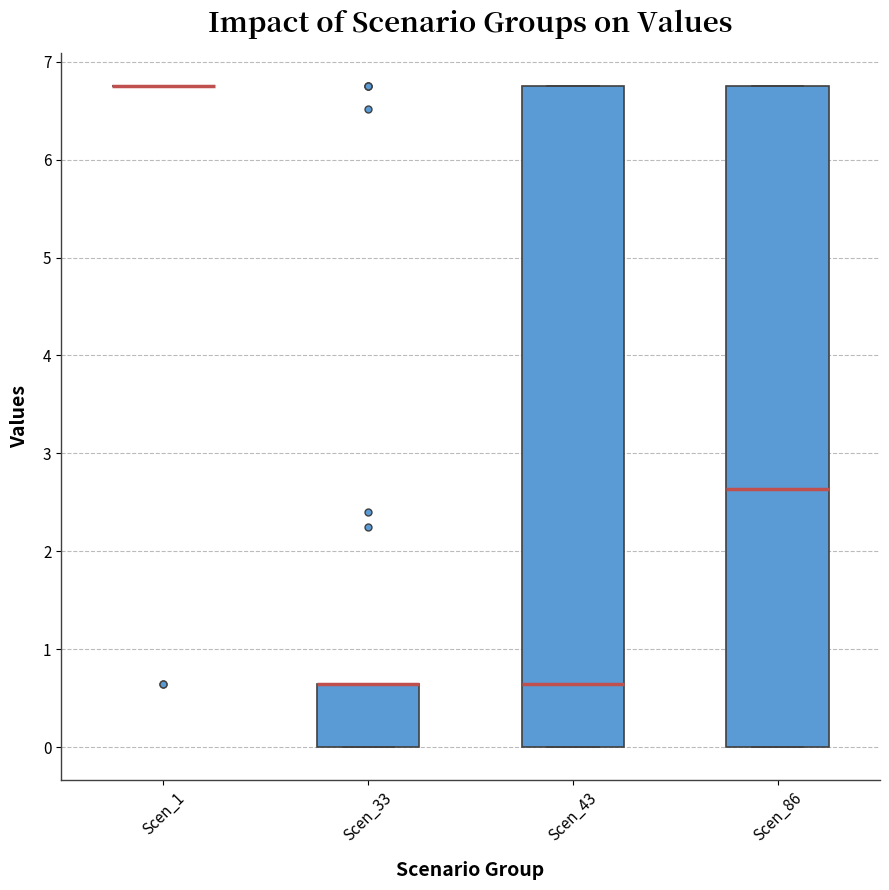

Reading left to right, read every box against the y-axis: the position of its median line, the range the box covers, and the ends of its whiskers. The values are not printed on the chart, so give them approximately, as read against the axis.

Scen_1: box collapsed to a line at 6.8, whiskers 6.8 to 6.8
Scen_33: median 0.6 (drawn on the box's upper edge), box 0.0 to 0.6, whiskers 0.0 to 0.6
Scen_43: median 0.6, box 0.0 to 6.8, whiskers 0.0 to 6.8
Scen_86: median 2.6, box 0.0 to 6.8, whiskers 0.0 to 6.8